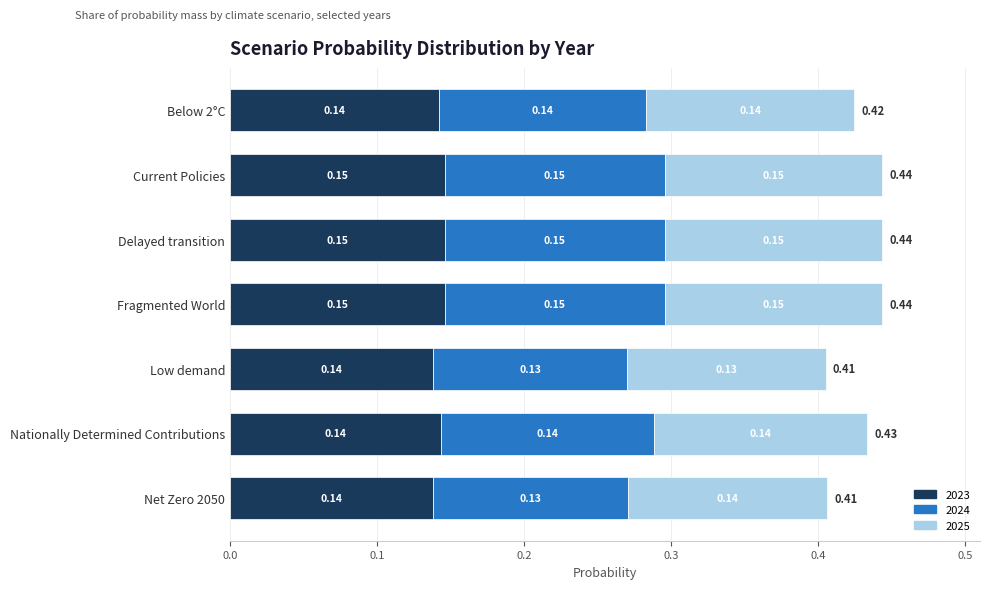

What is the total value across all series at Below 2°C?

0.4